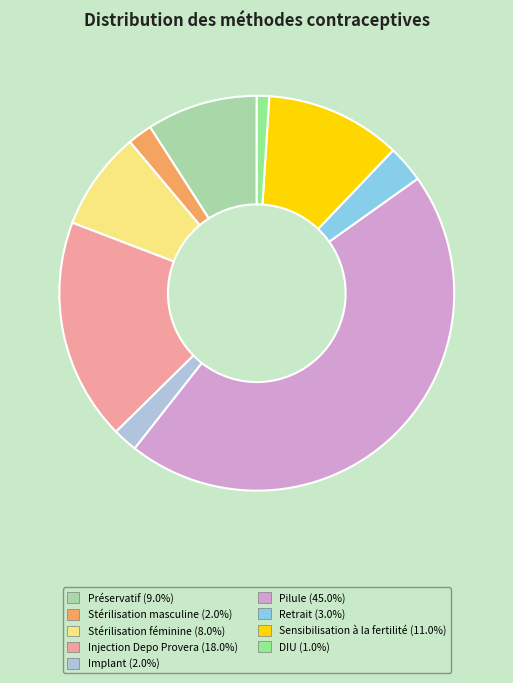

Do Stérilisation féminine and Implant together represent more than half of the pie?

No